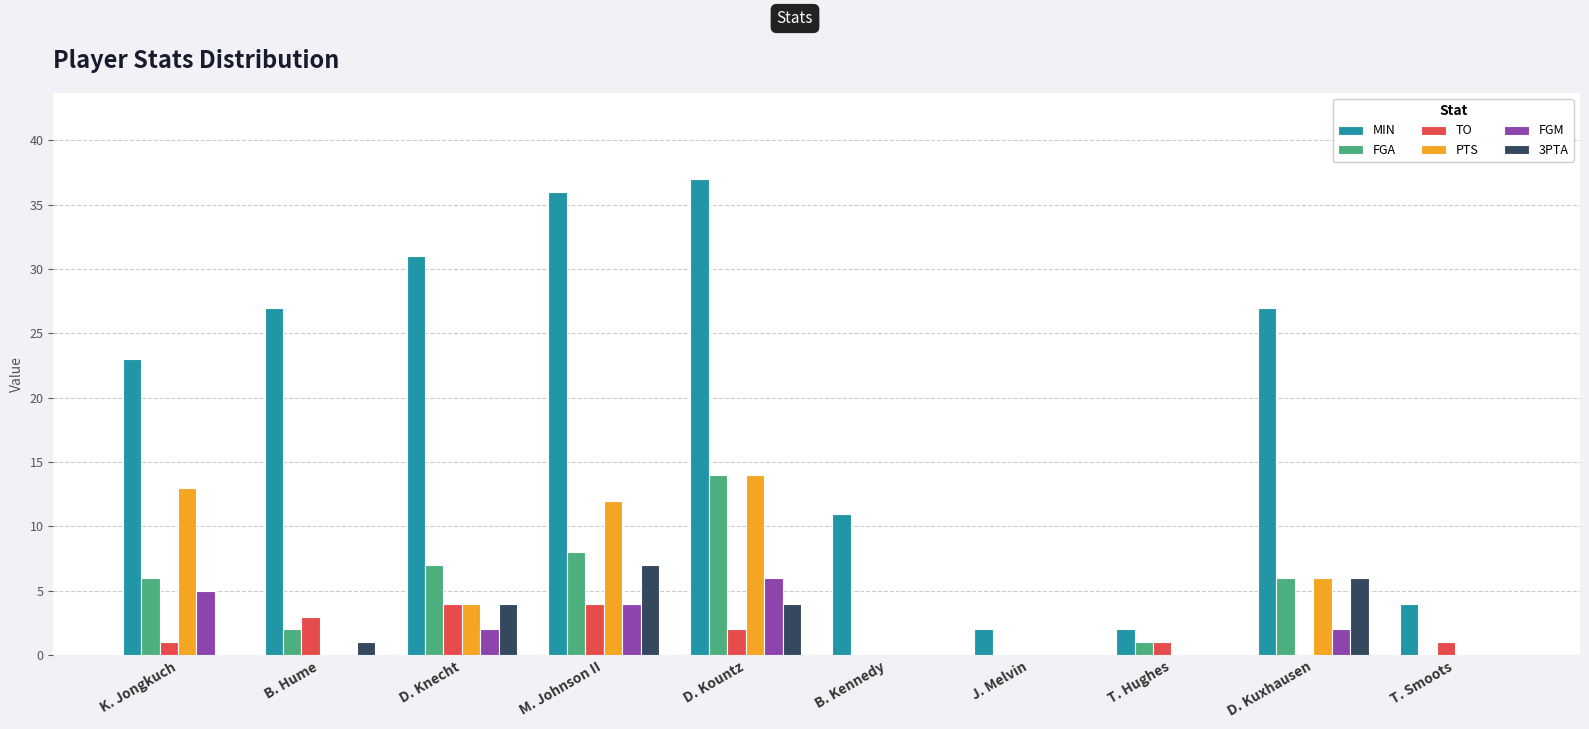

How many series are shown in this chart?

6